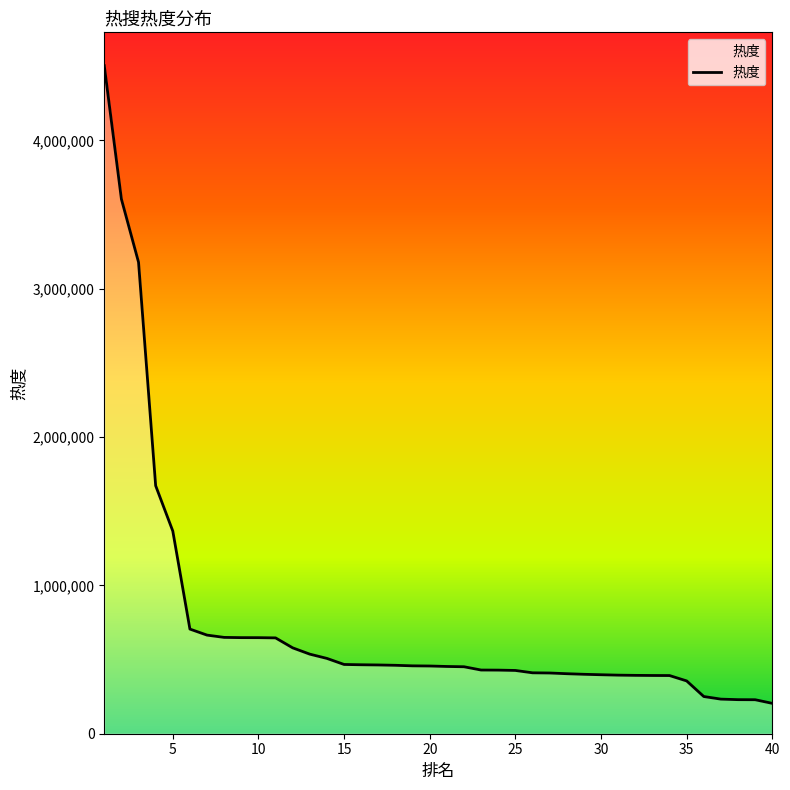

What is the sum of all values?

29969941